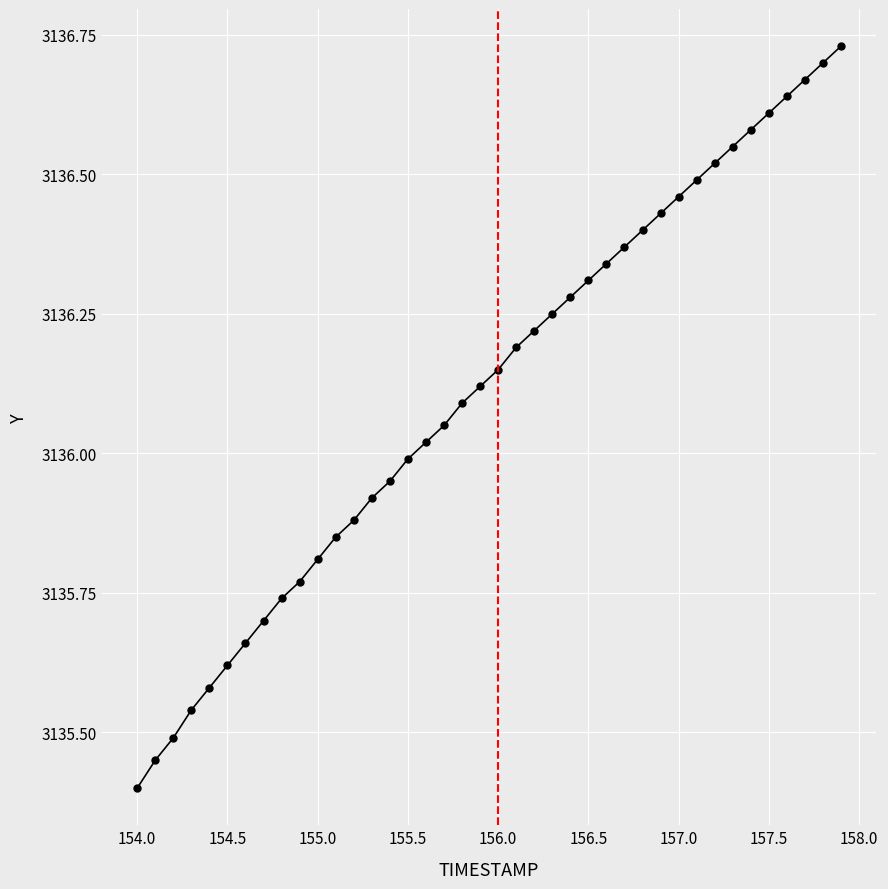

True or false: there are more than 0 points higher than both neighbors.

False